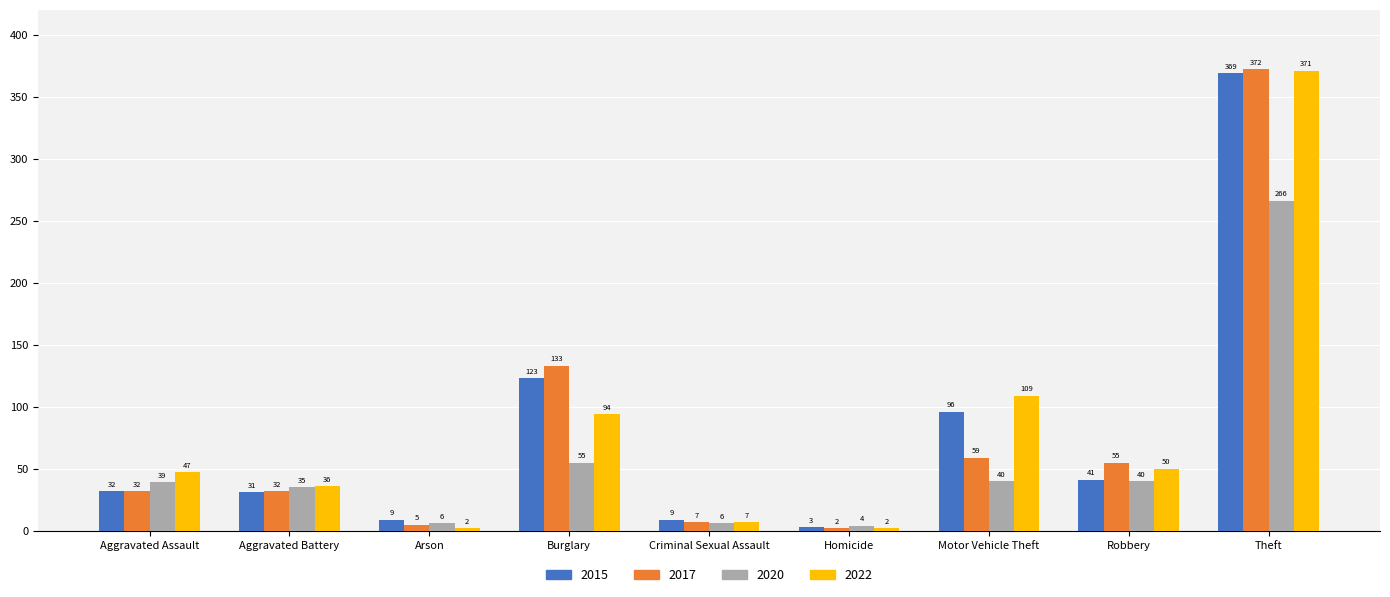

Reading left to right, extract all data points from this chart.

2015: Aggravated Assault=32	Aggravated Battery=31	Arson=9	Burglary=123	Criminal Sexual Assault=9	Homicide=3	Motor Vehicle Theft=96	Robbery=41	Theft=369
2017: Aggravated Assault=32	Aggravated Battery=32	Arson=5	Burglary=133	Criminal Sexual Assault=7	Homicide=2	Motor Vehicle Theft=59	Robbery=55	Theft=372
2020: Aggravated Assault=39	Aggravated Battery=35	Arson=6	Burglary=55	Criminal Sexual Assault=6	Homicide=4	Motor Vehicle Theft=40	Robbery=40	Theft=266
2022: Aggravated Assault=47	Aggravated Battery=36	Arson=2	Burglary=94	Criminal Sexual Assault=7	Homicide=2	Motor Vehicle Theft=109	Robbery=50	Theft=371